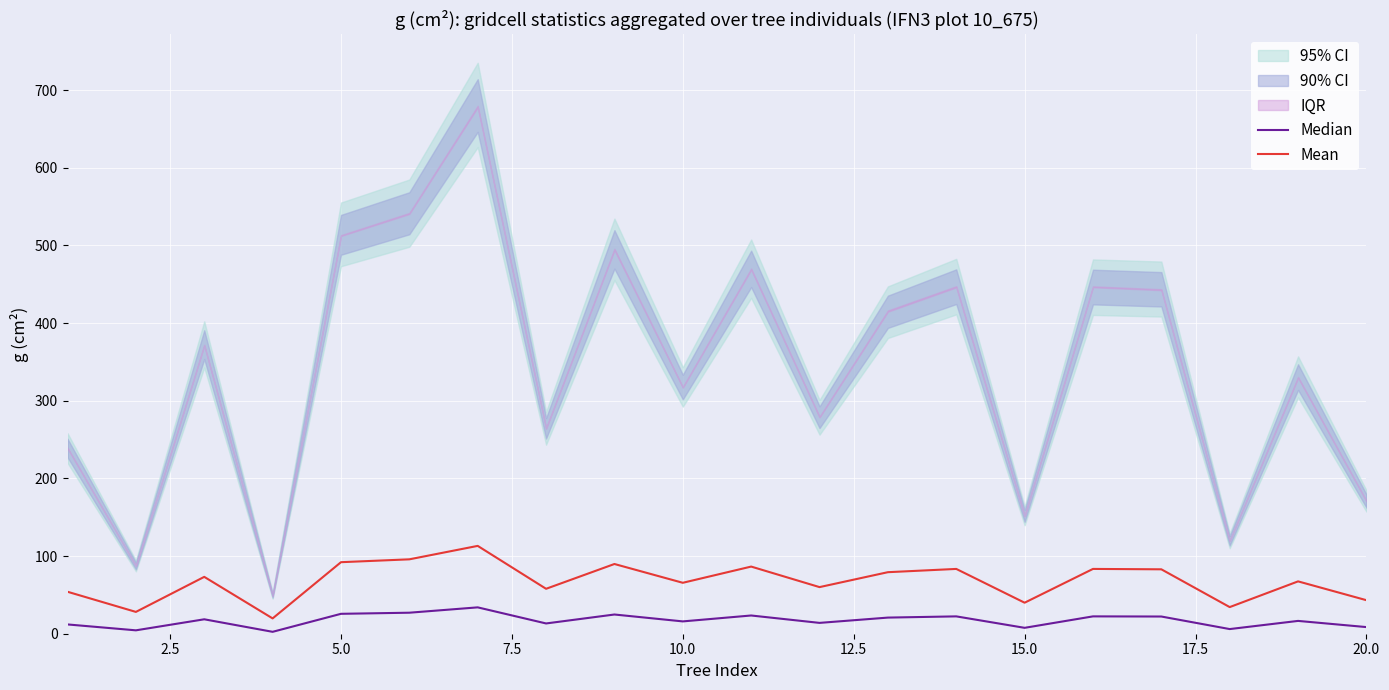

True or false: Mean and Median cross at least once.

False